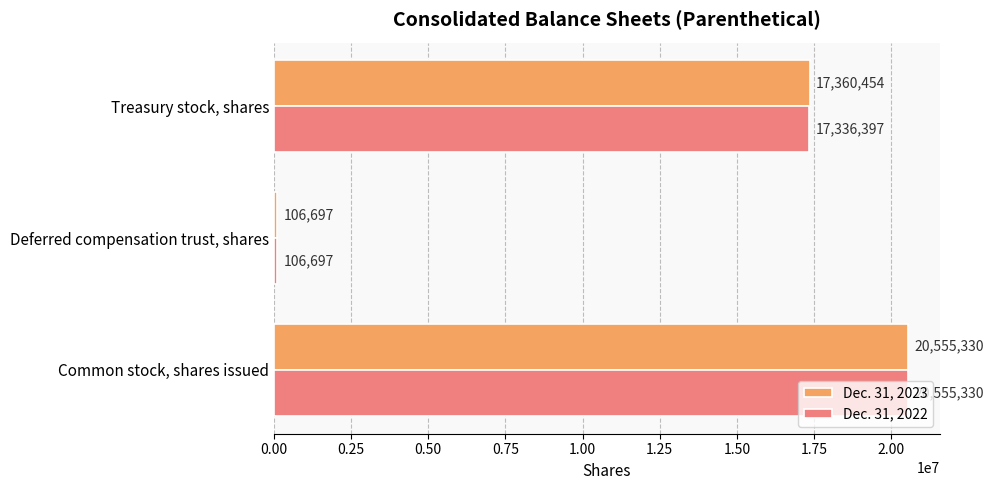

How many series are shown in this chart?

2